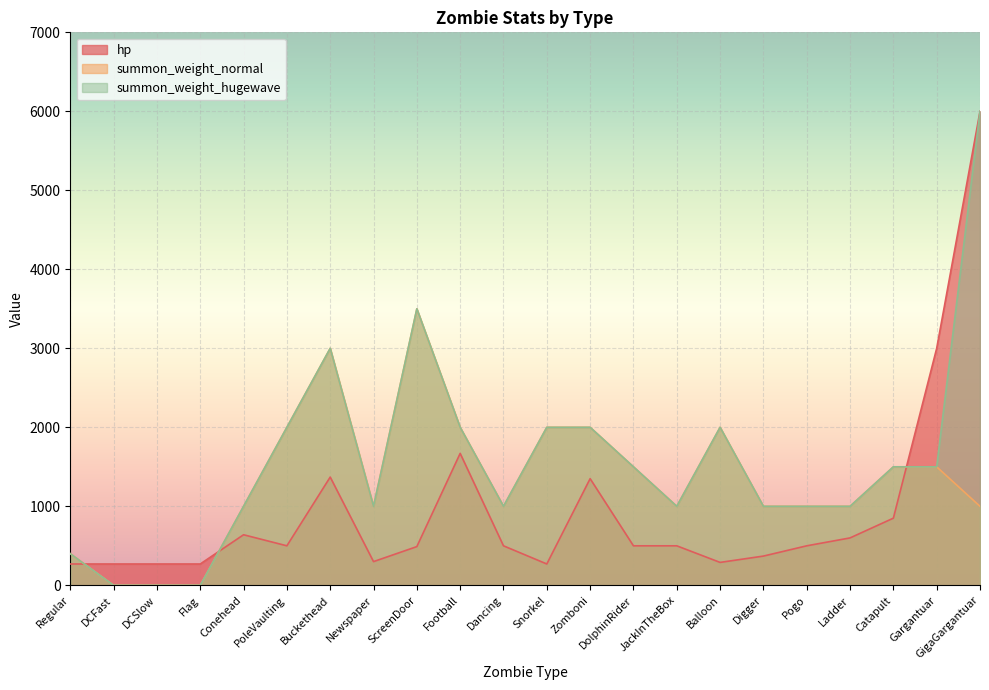

Where is the first local minimum for summon_weight_hugewave?

Newspaper